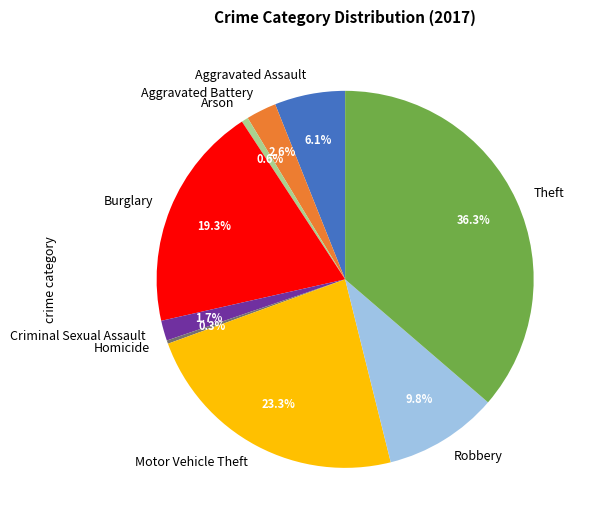

Does Motor Vehicle Theft account for over 50% of the chart?

No